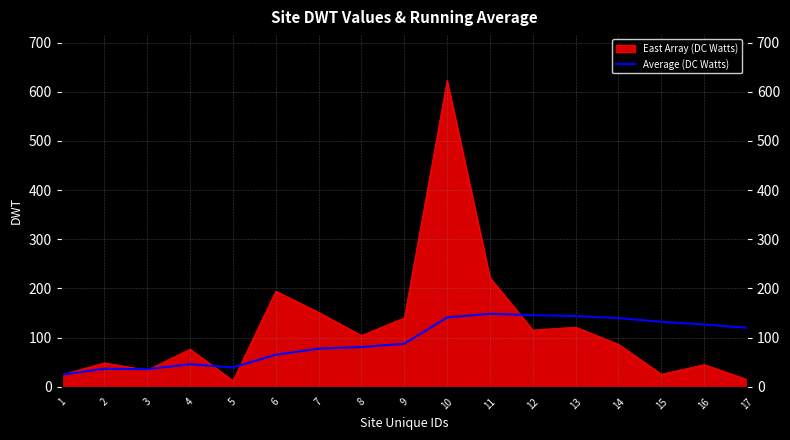

What is the value of the 11th point from the left?

148.6